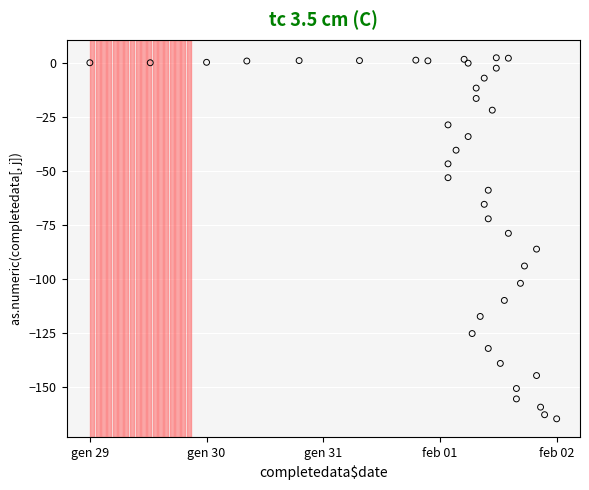

What Y value in the scatter plot is closest to -81?

-78.8